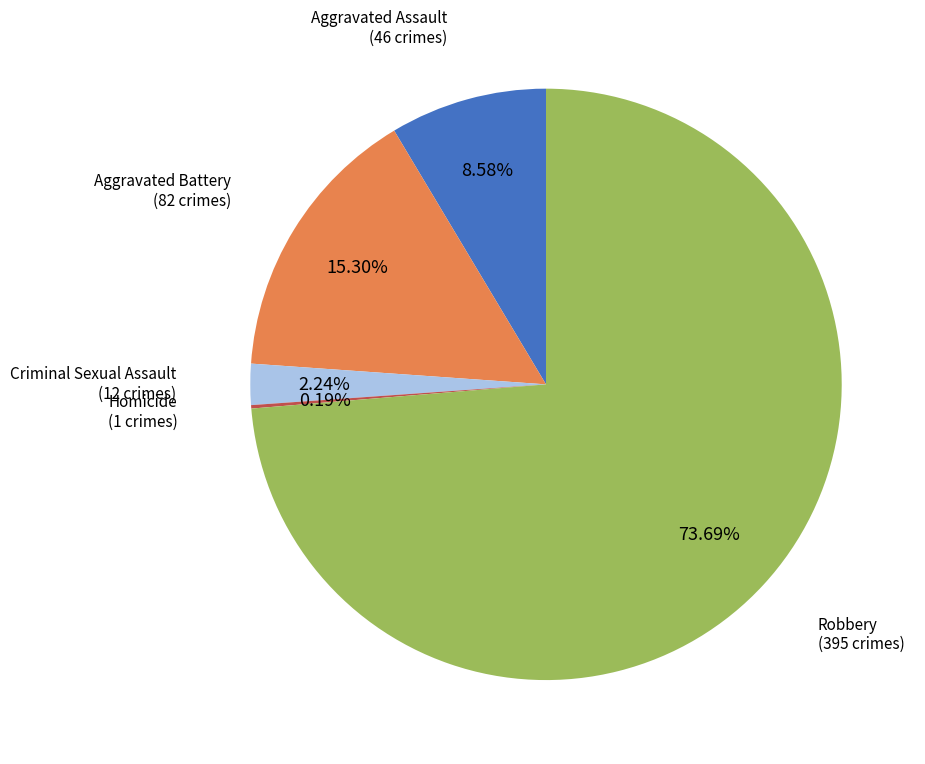

Is there a majority slice in this chart?

Yes